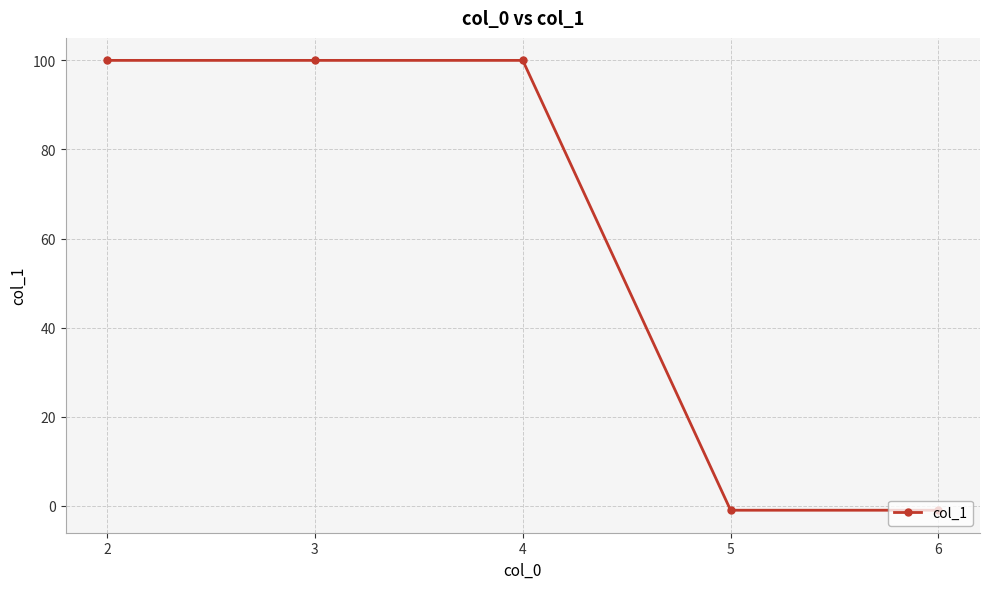

How many data points are less than 100?

2